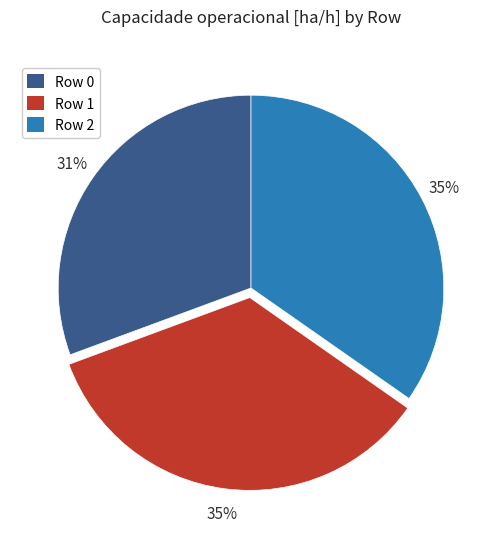

To the nearest percent, what portion does Row 1 represent?

35%